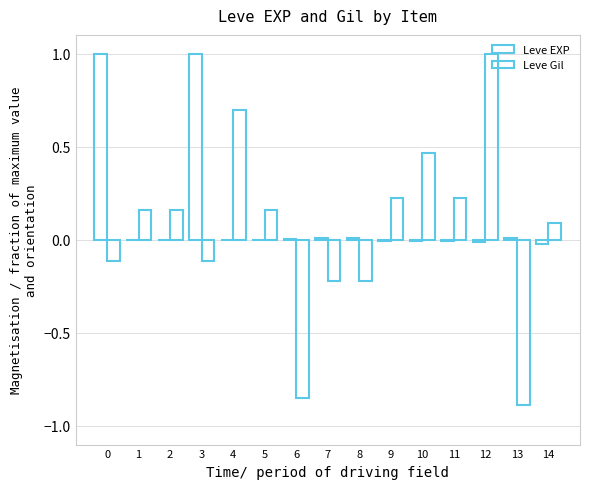

How many groups of bars are there?

15